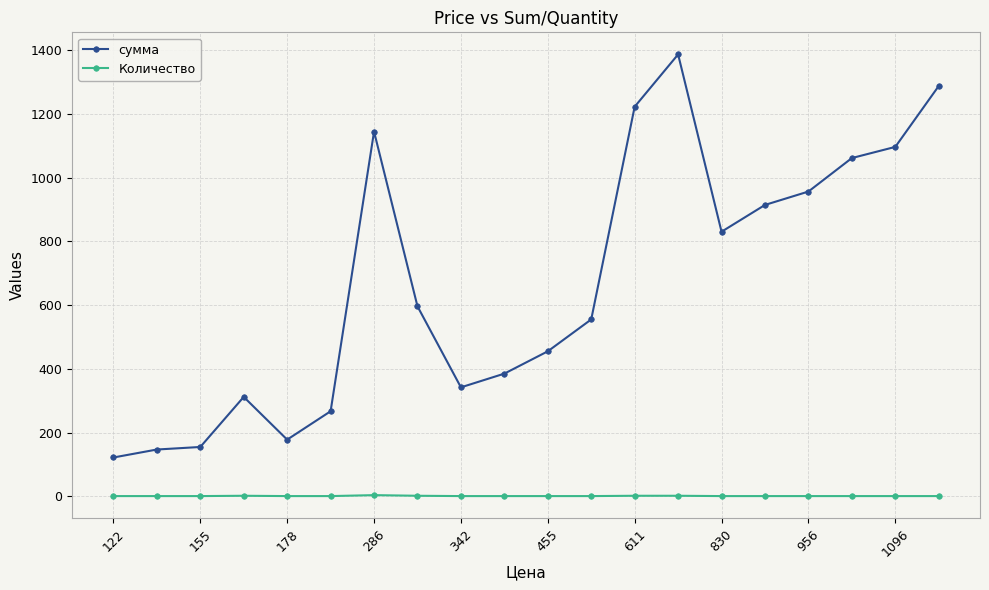

Count the Количество values in the range 1 to 2.

19